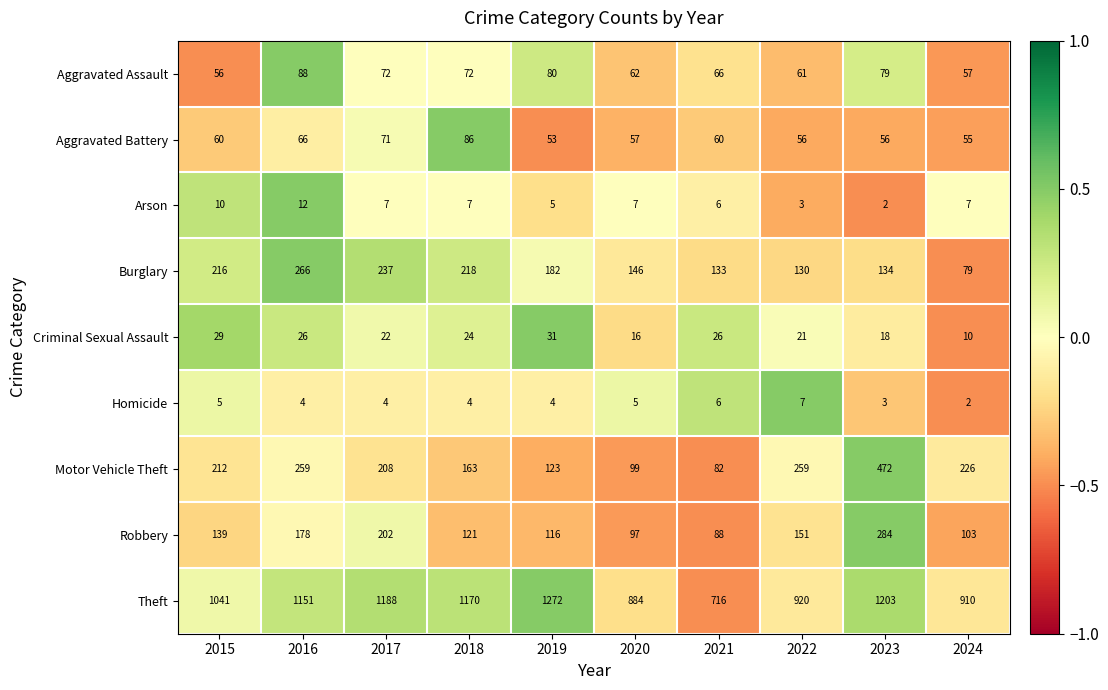

Which label corresponds to the largest value in the chart?

2019